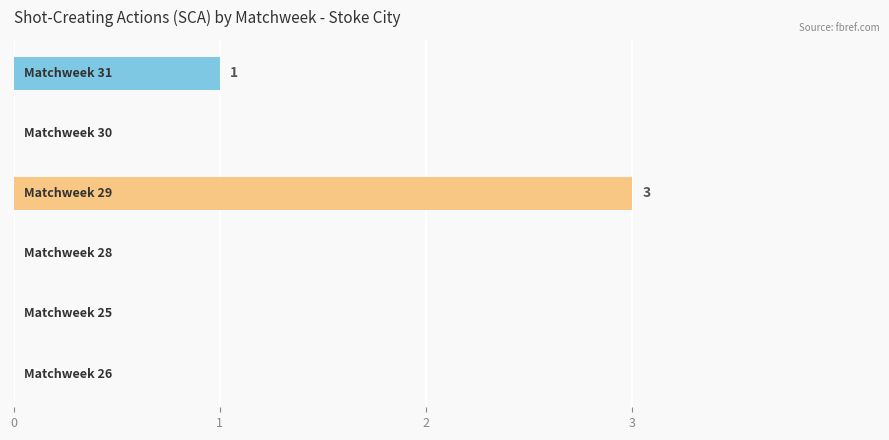

What is the greatest value displayed?

3